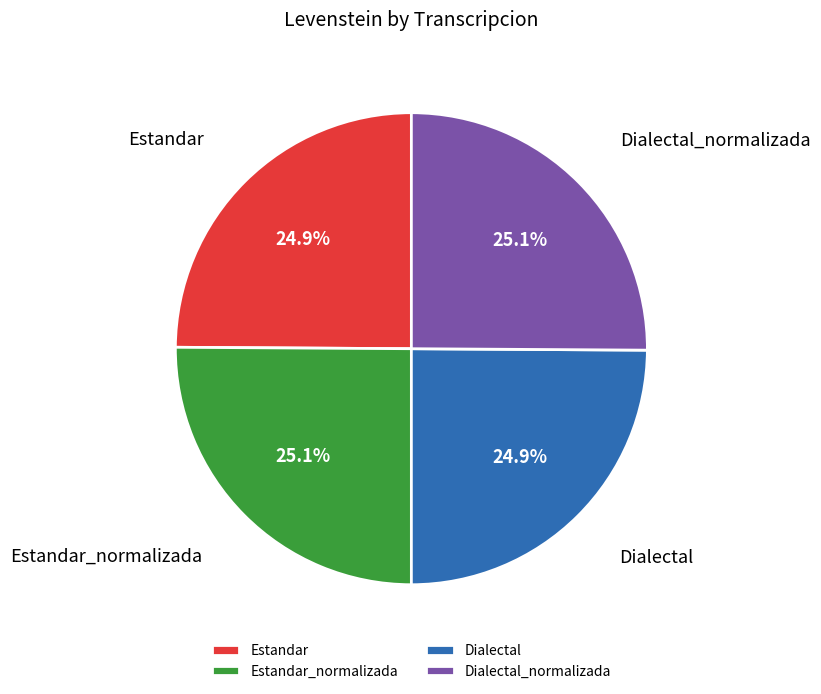

To the nearest percent, what percentage of the pie is Dialectal?

25%